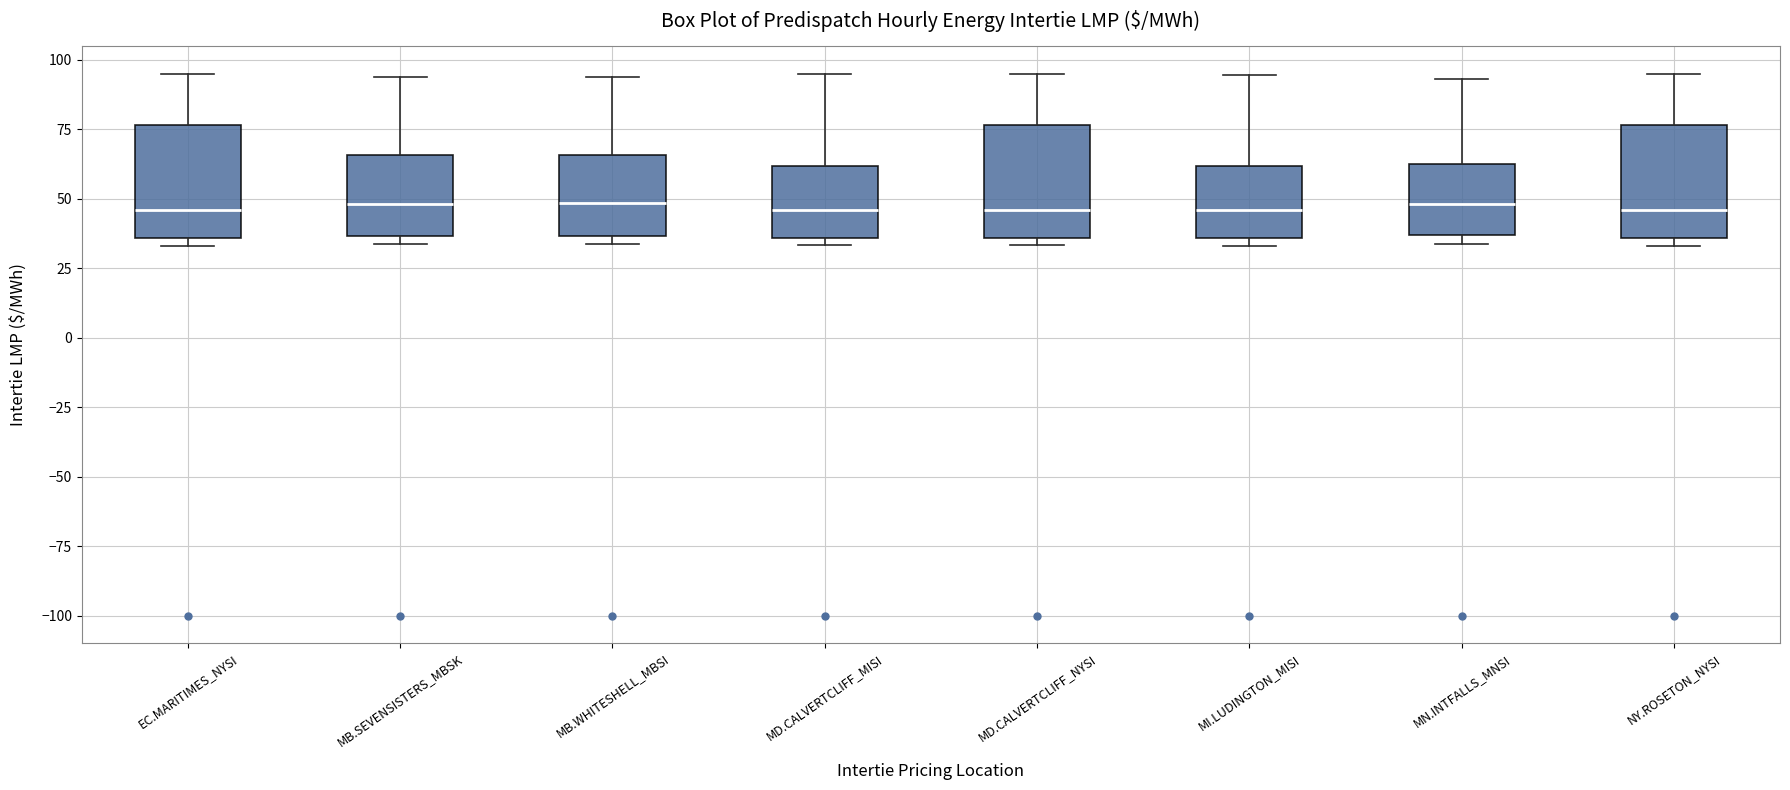

Reading left to right, read every box against the y-axis: the position of its median line, the range the box covers, and the ends of its whiskers. The values are not printed on the chart, so give them approximately, as read against the axis.

EC.MARITIMES_NYSI: median 45, box 35 to 75, whiskers 35 (just below the box's lower edge) to 95
MB.SEVENSISTERS_MBSK: median 50, box 35 to 65, whiskers 35 (just below the box's lower edge) to 95
MB.WHITESHELL_MBSI: median 50, box 35 to 65, whiskers 35 (just below the box's lower edge) to 95
MD.CALVERTCLIFF_MISI: median 45, box 35 to 60, whiskers 35 (just below the box's lower edge) to 95
MD.CALVERTCLIFF_NYSI: median 45, box 35 to 75, whiskers 35 (just below the box's lower edge) to 95
MI.LUDINGTON_MISI: median 45, box 35 to 60, whiskers 35 (just below the box's lower edge) to 95
MN.INTFALLS_MNSI: median 50, box 35 to 60, whiskers 35 (just below the box's lower edge) to 95
NY.ROSETON_NYSI: median 45, box 35 to 75, whiskers 35 (just below the box's lower edge) to 95